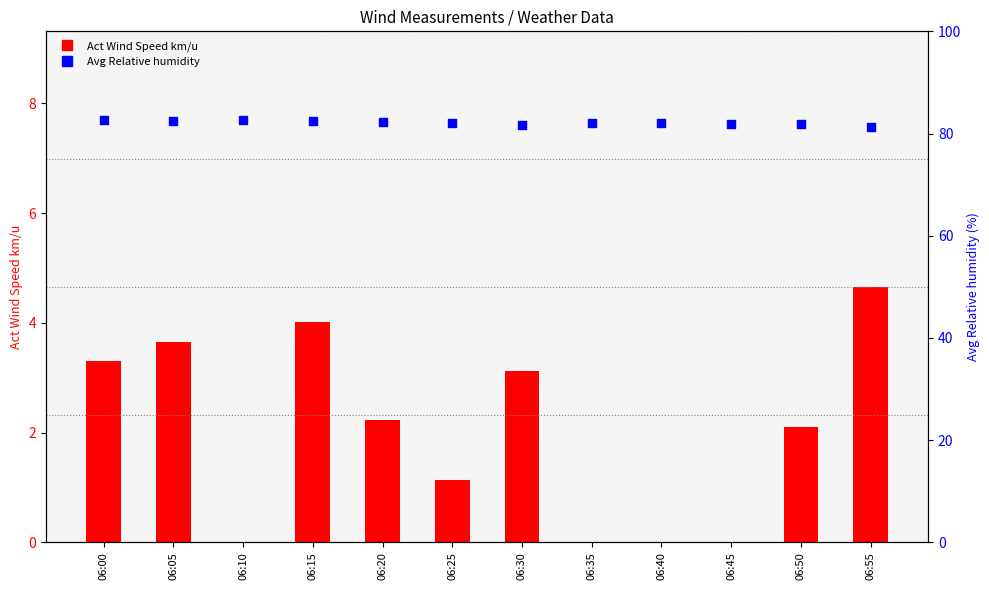

Which series has the largest total across all categories?

Avg Relative humidity